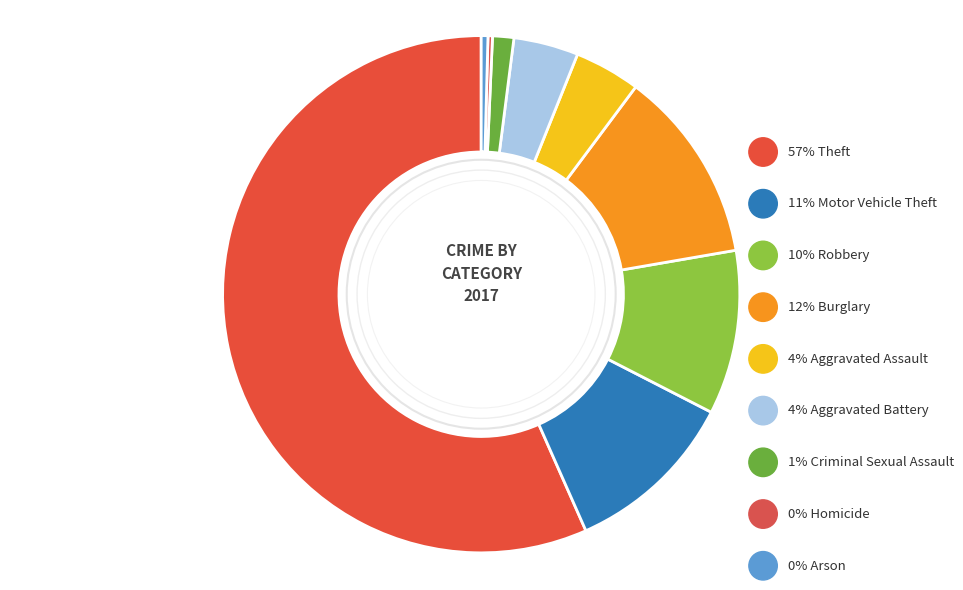

How many segments does this pie chart have?

9